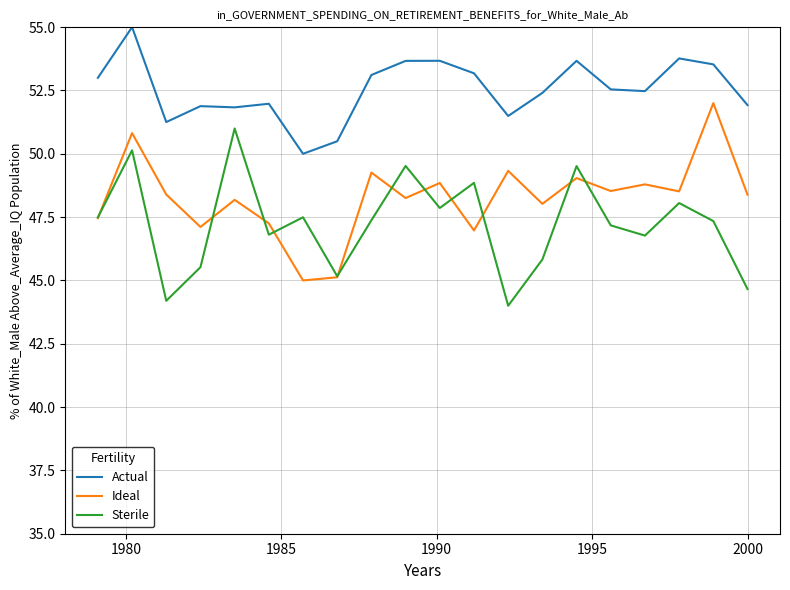

True or false: Actual and Ideal cross at least once.

False